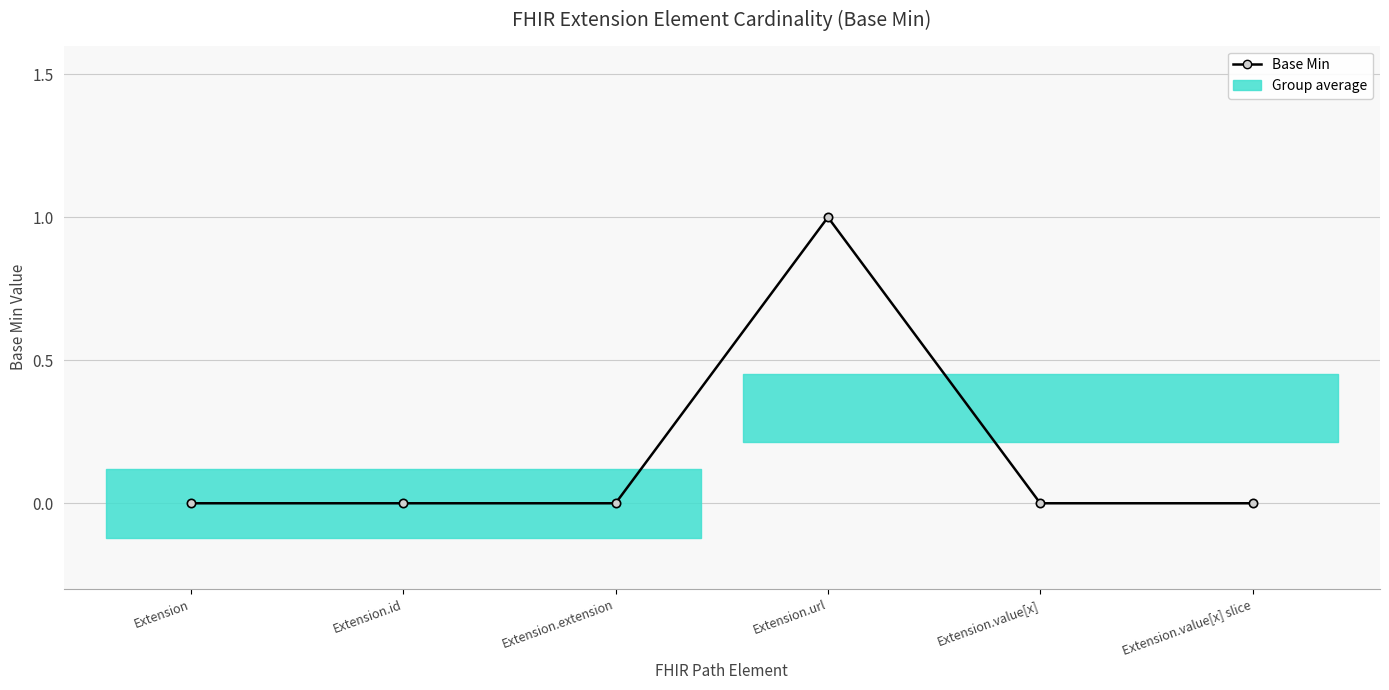

Reading left to right, what are all the values shown in this chart?

Extension=0	Extension.id=0	Extension.extension=0	Extension.url=1	Extension.value[x]=0	Extension.value[x] slice=0